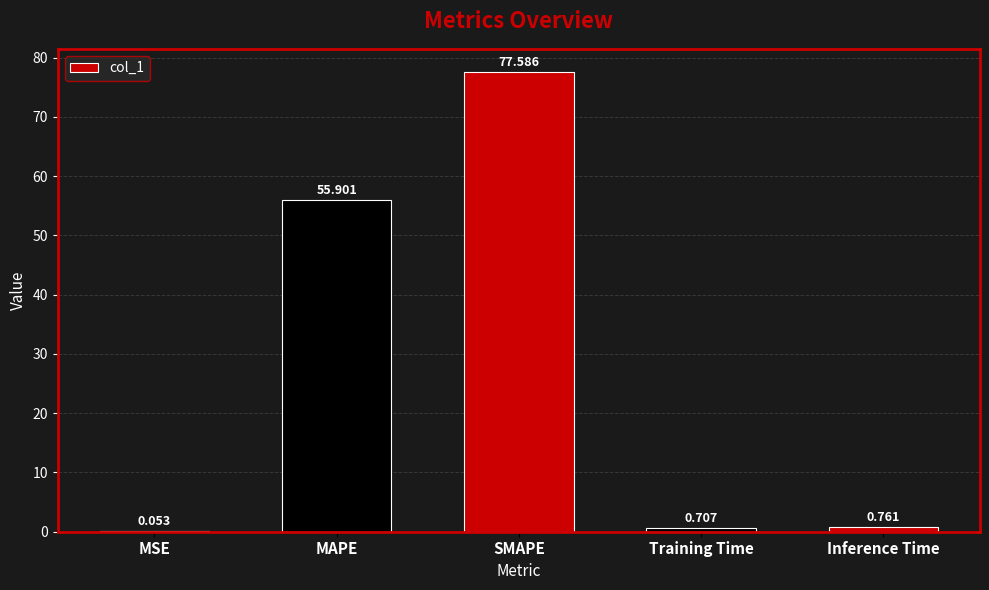

At which category does the chart reach its peak across all series?

SMAPE